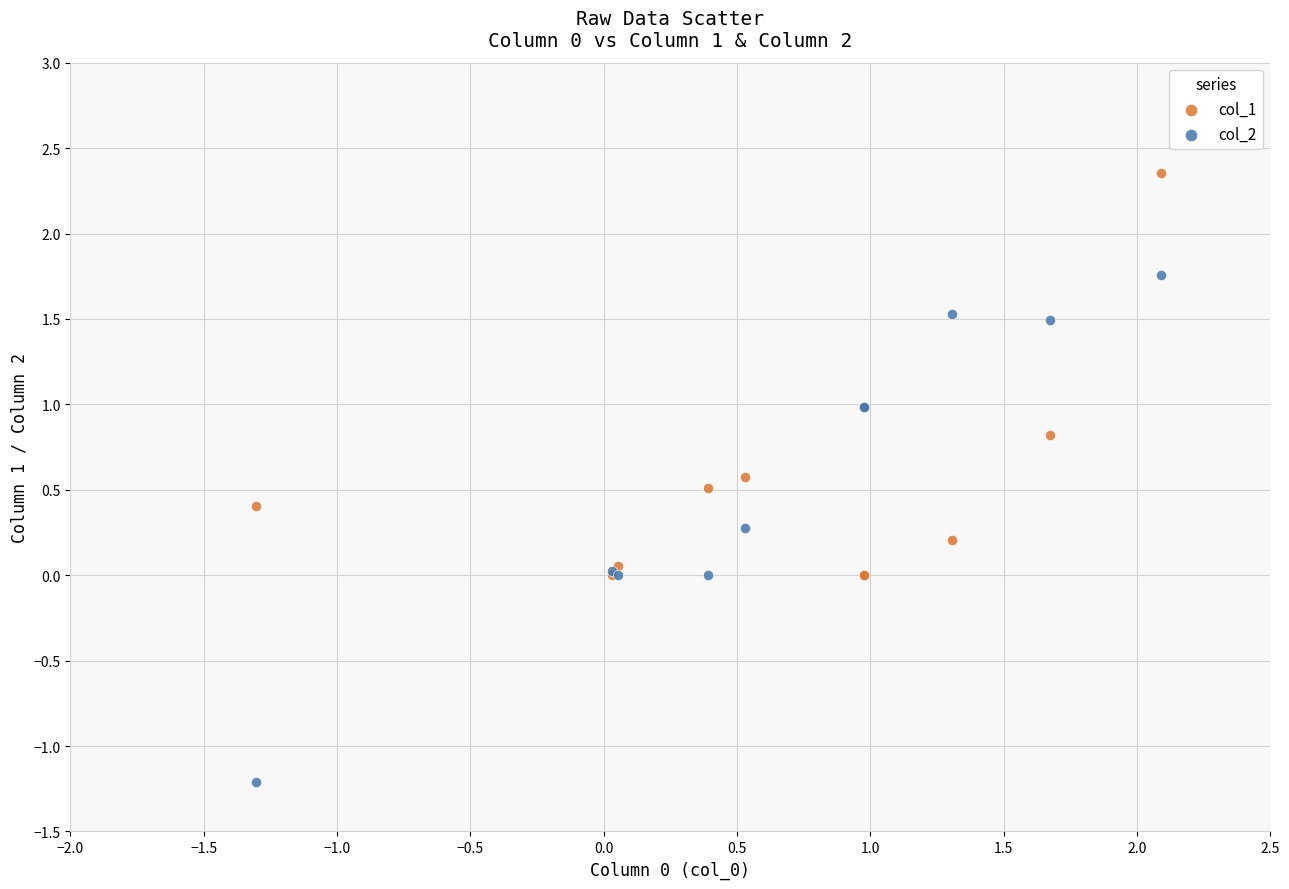

Which series reaches the maximum Y coordinate?

col_1